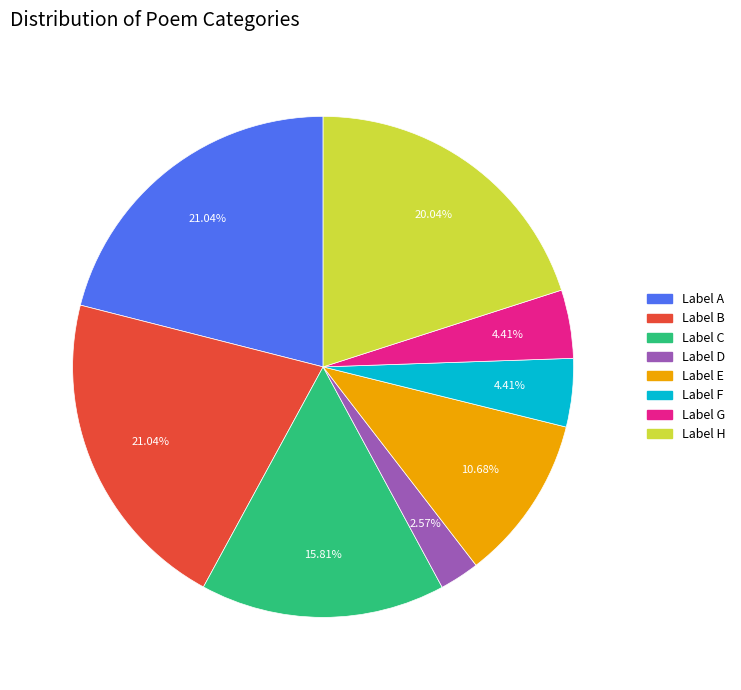

Is there any slice that represents more than half of the pie?

No